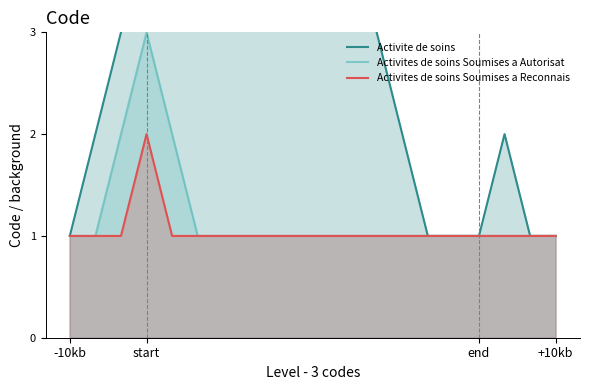

The value of Activites de soins Soumises a Reconnais at +10kb is 1. True or false?

True